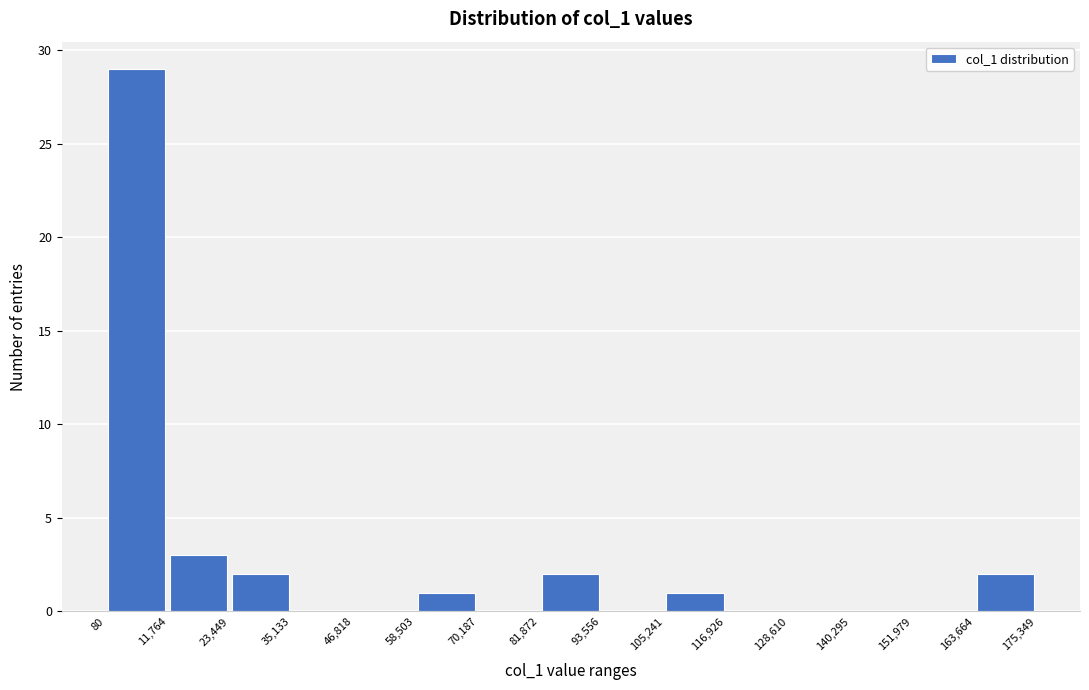

What is the height of the bar covering 11,764 to 23,449 on the x-axis? The values are not printed on the chart, so give them approximately, as read against the axis.

3